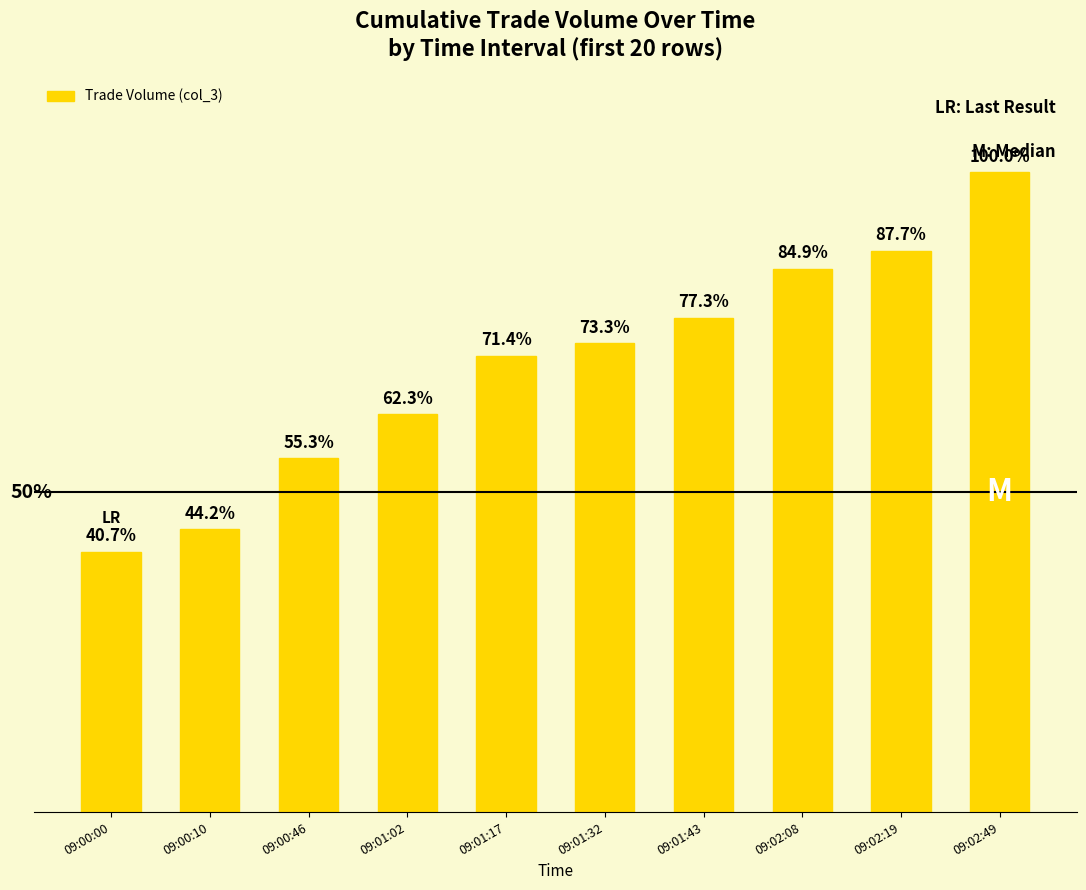

What is the label of the 9th bar from the left?

09:02:19